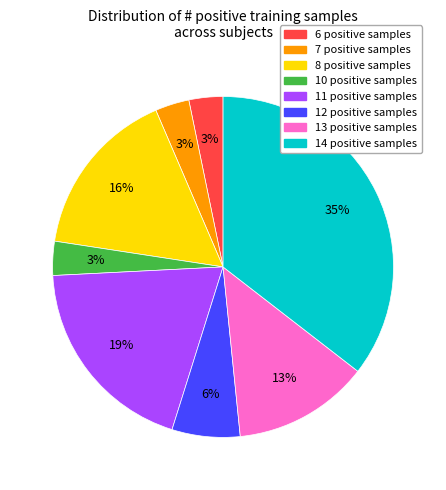

To the nearest percent, what is the difference between the 12 positive samples and 7 positive samples slice percentages?

3%